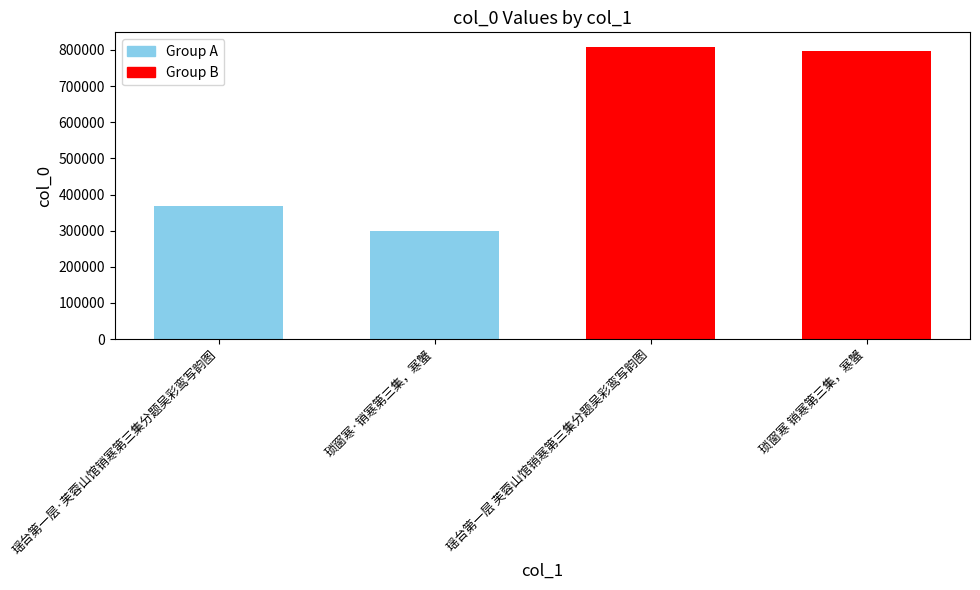

Rank the categories by value from highest to lowest.

瑶台第一层 芙蓉山馆销寒第三集分题吴彩鸾写韵图, 琐窗寒 销寒第三集，寒蟹, 瑶台第一层·芙蓉山馆销寒第三集分题吴彩鸾写韵图, 琐窗寒·销寒第三集，寒蟹